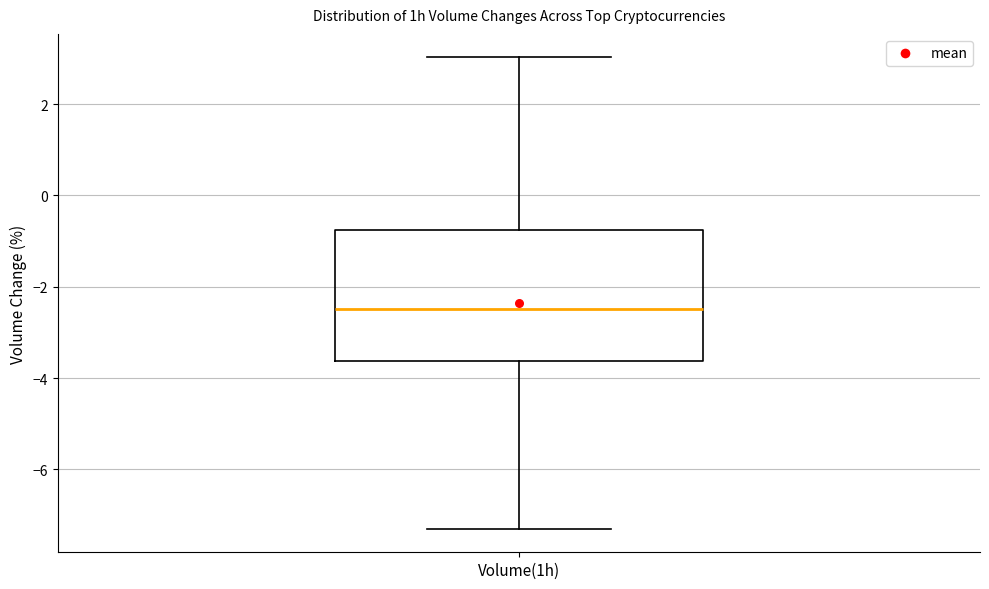

Transcribe this box plot: give where the median line is, the range the box spans, and where the two whiskers end, as read against the y-axis. The values are not printed on the chart, so give them approximately, as read against the axis.

median -2.4, box -3.6 to -0.8, whiskers -7.2 to 3.0